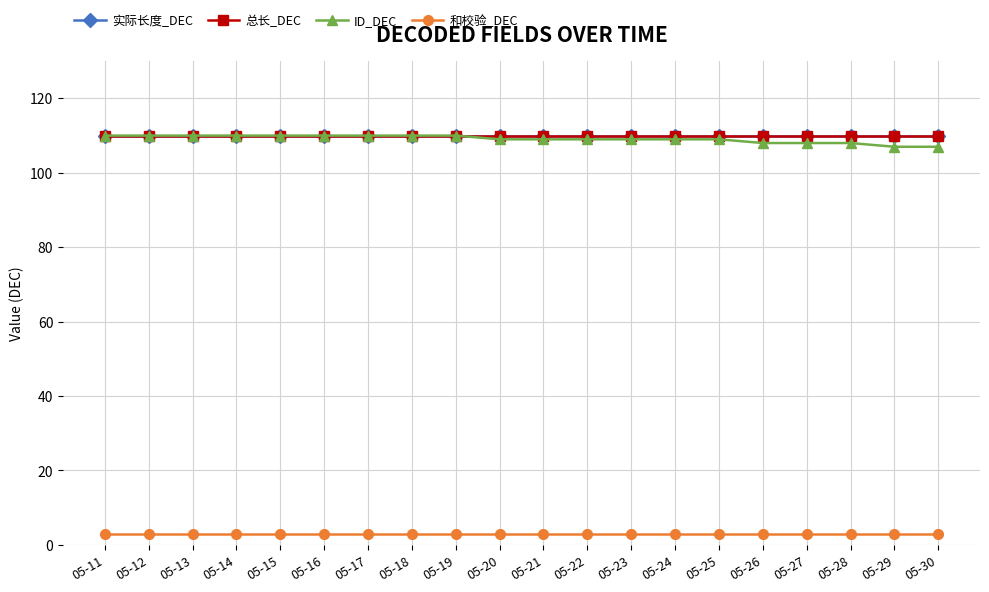

List the series in order of their peak value, lowest first.

和校验_DEC, 实际长度_DEC, 总长_DEC, ID_DEC